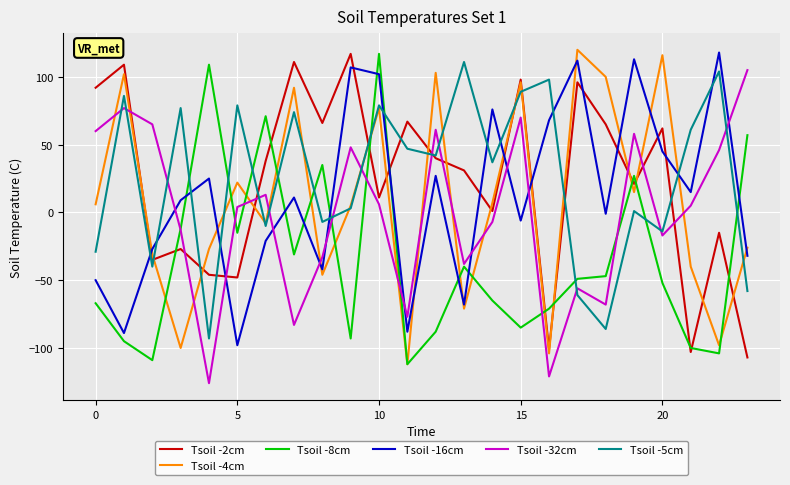

What is the minimum value for Tsoil -8cm?

-112